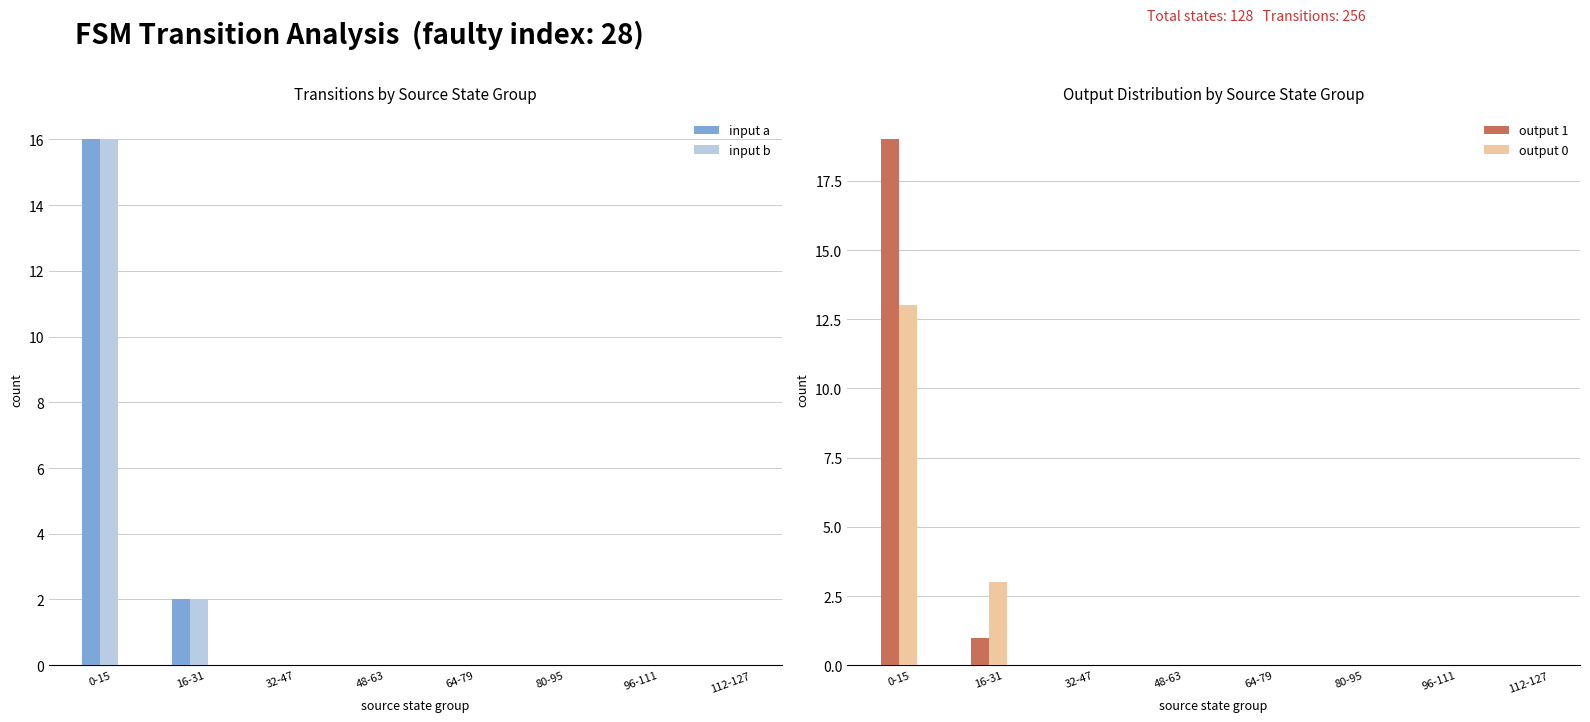

What is the highest value of the input a series?

16